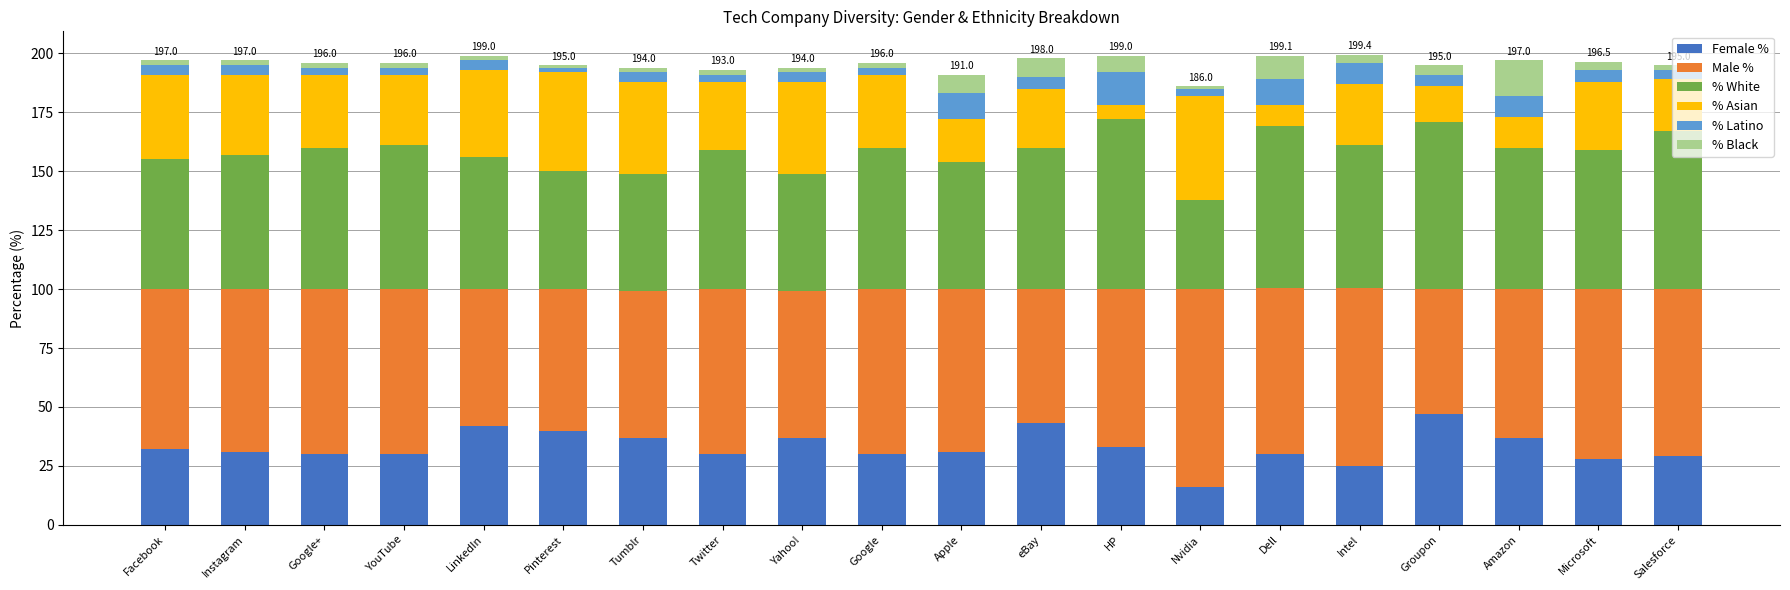

Does the chart contain any negative values?

No